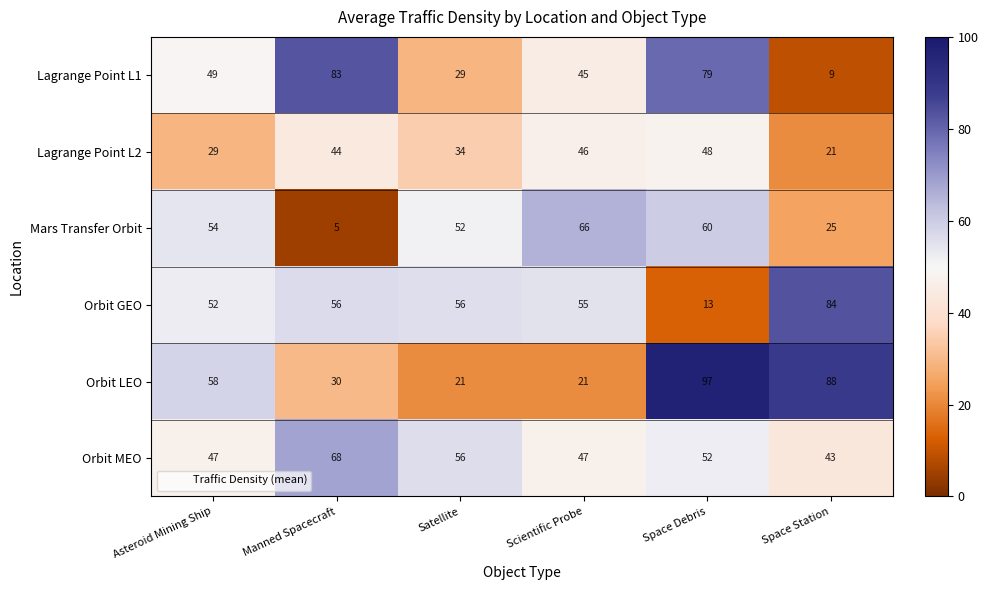

Rank the series by their maximum value, from highest to lowest.

Orbit LEO, Orbit GEO, Lagrange Point L1, Orbit MEO, Mars Transfer Orbit, Lagrange Point L2